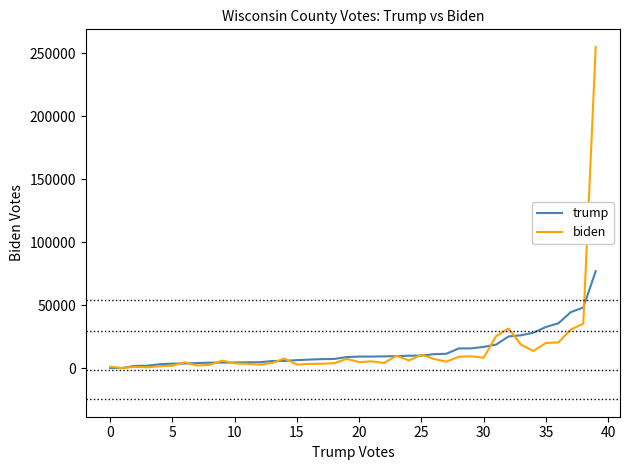

What is the maximum value for biden?

255088